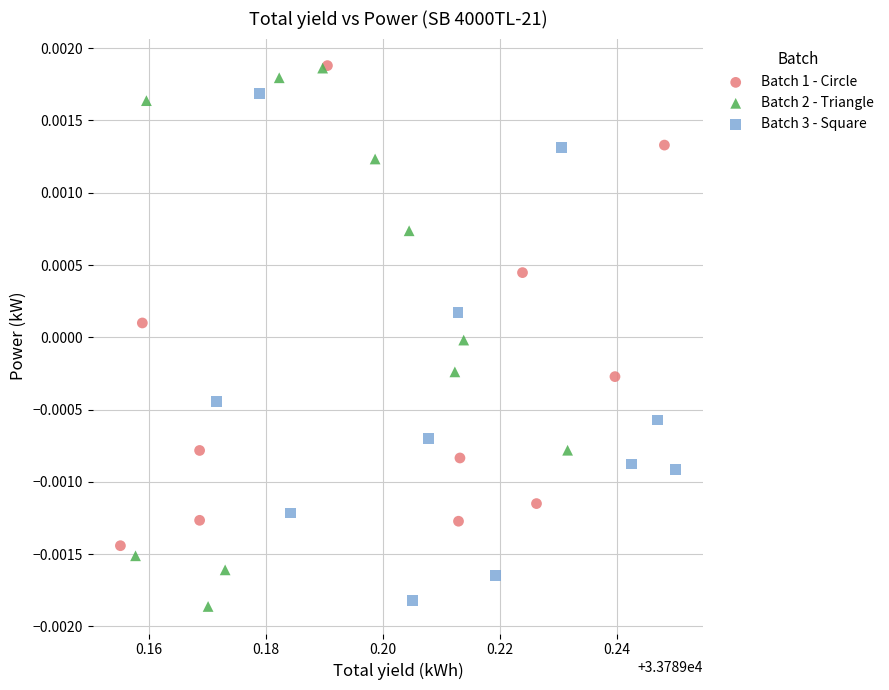

Which series has the largest Y range (max minus min)?

Batch 2 - Triangle